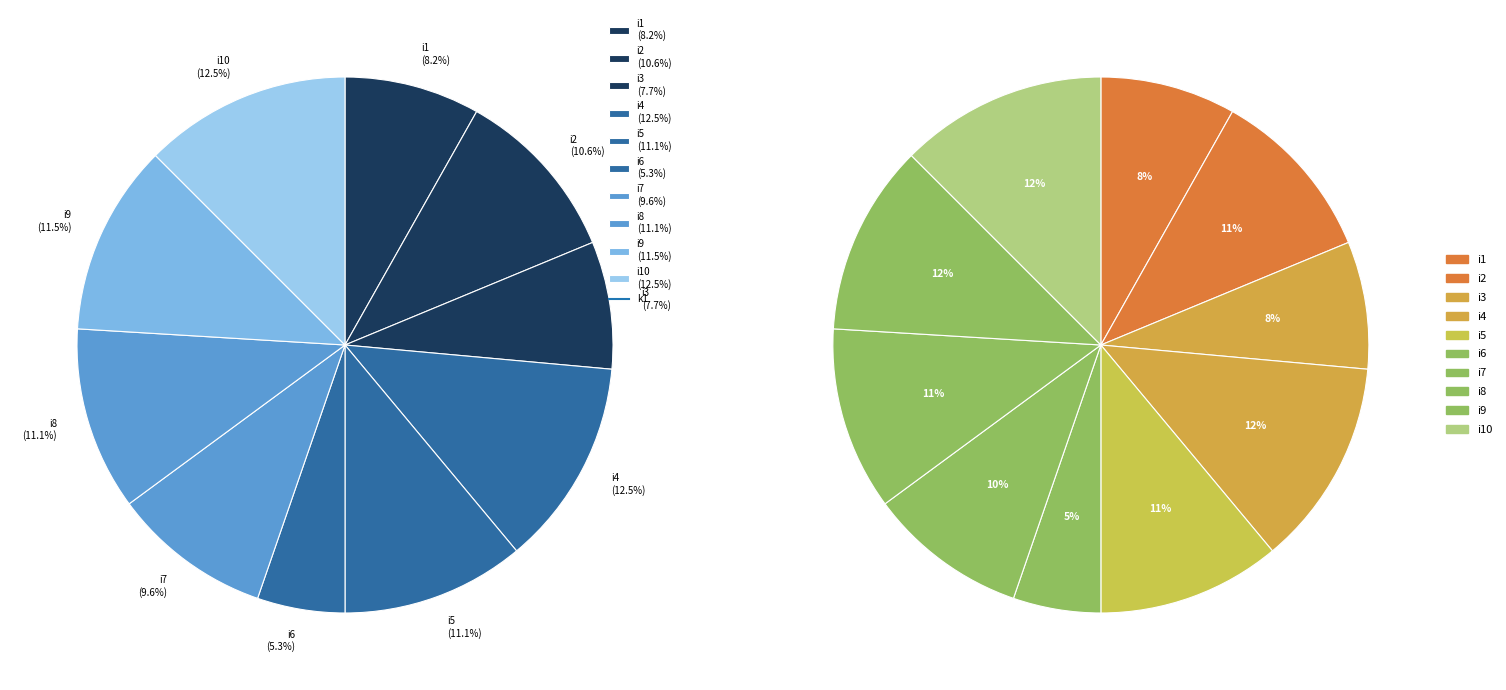

Does i8 represent more than half of the total?

No